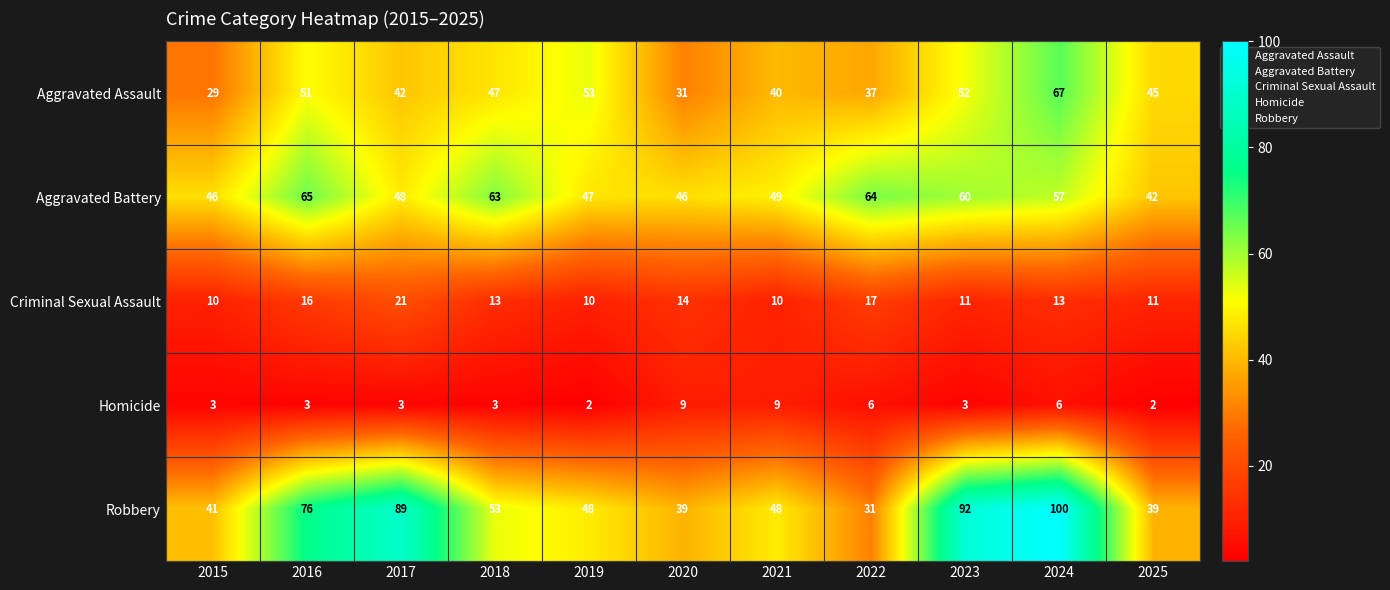

What is the difference between the Aggravated Assault values at 2024 and 2019?

14